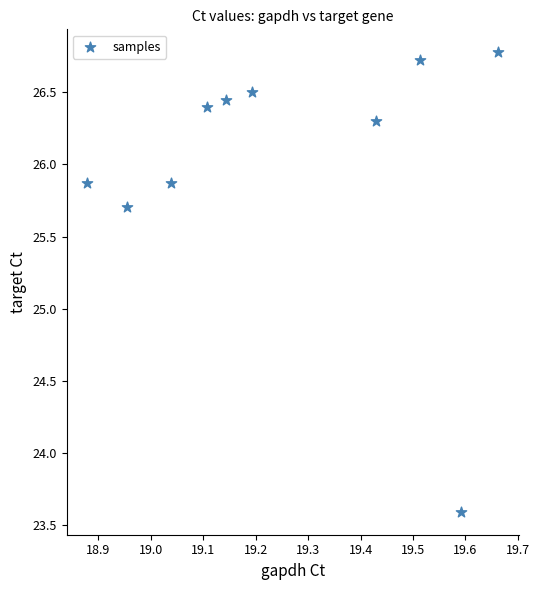

What Y value in the scatter plot is closest to 25?

25.7